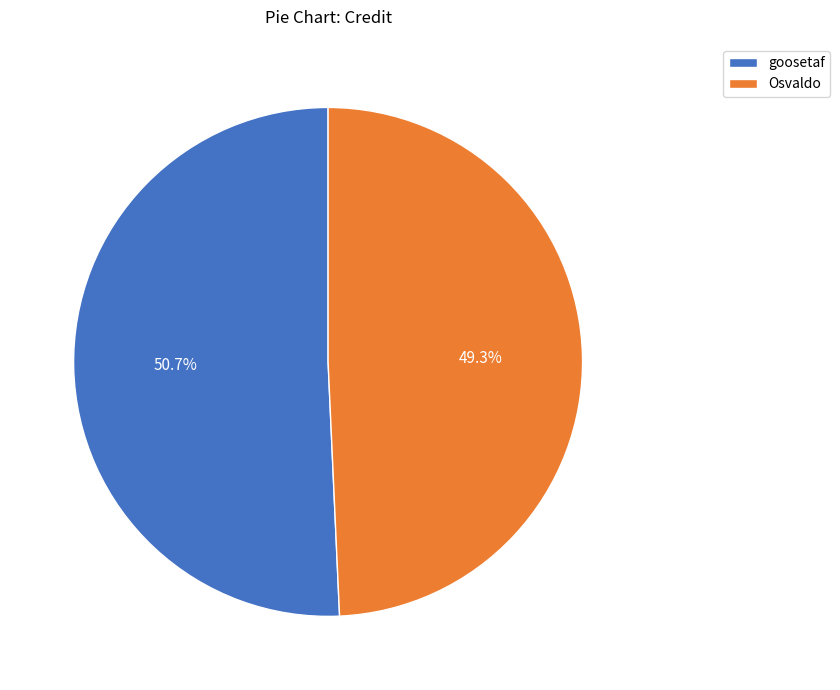

Which slice is the largest?

goosetaf